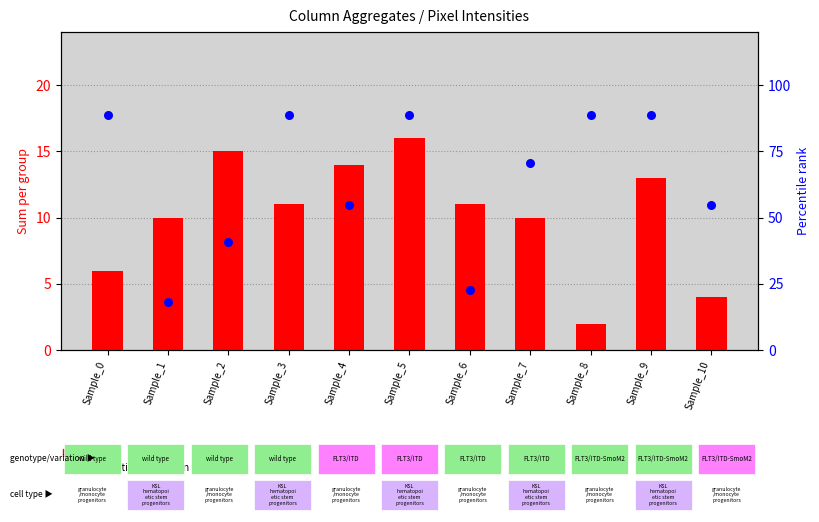

At how many categories does at least one series exceed 4?

11